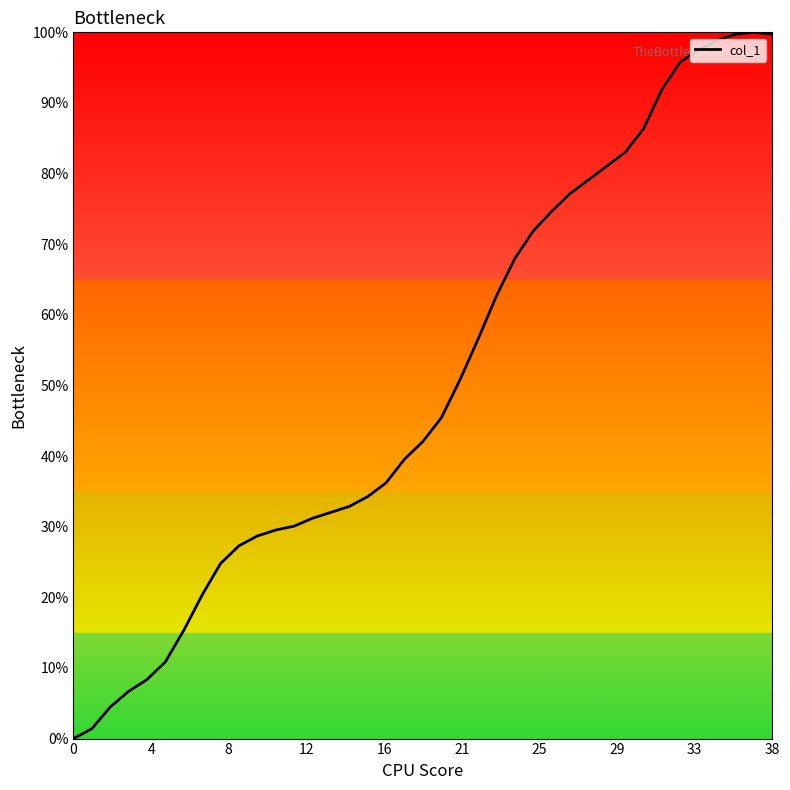

What is the difference between the maximum and minimum values?

100.0